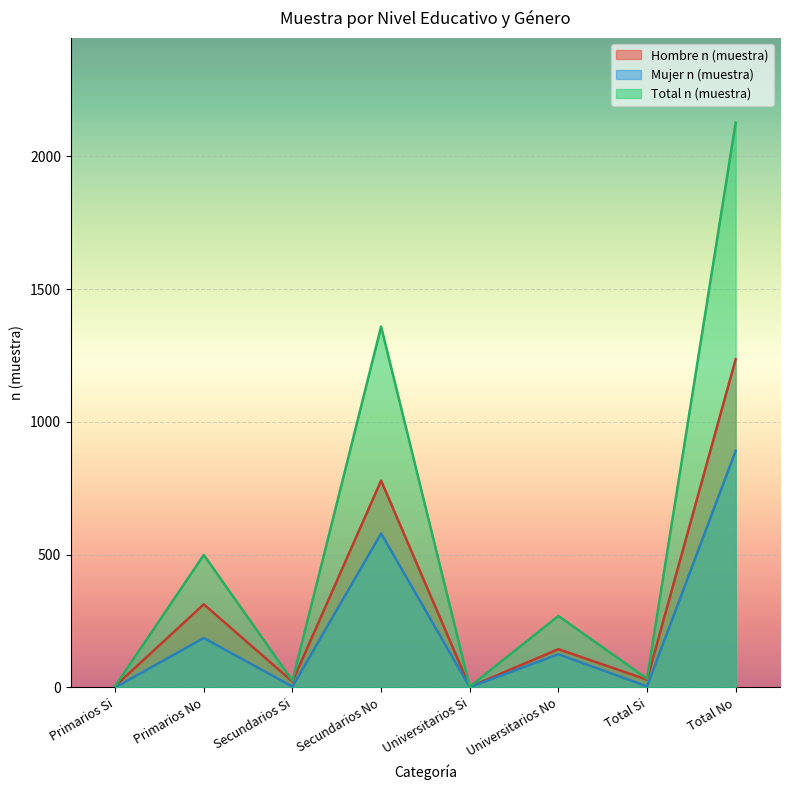

What value does the Total n (muestra) series have at Total Si?

33